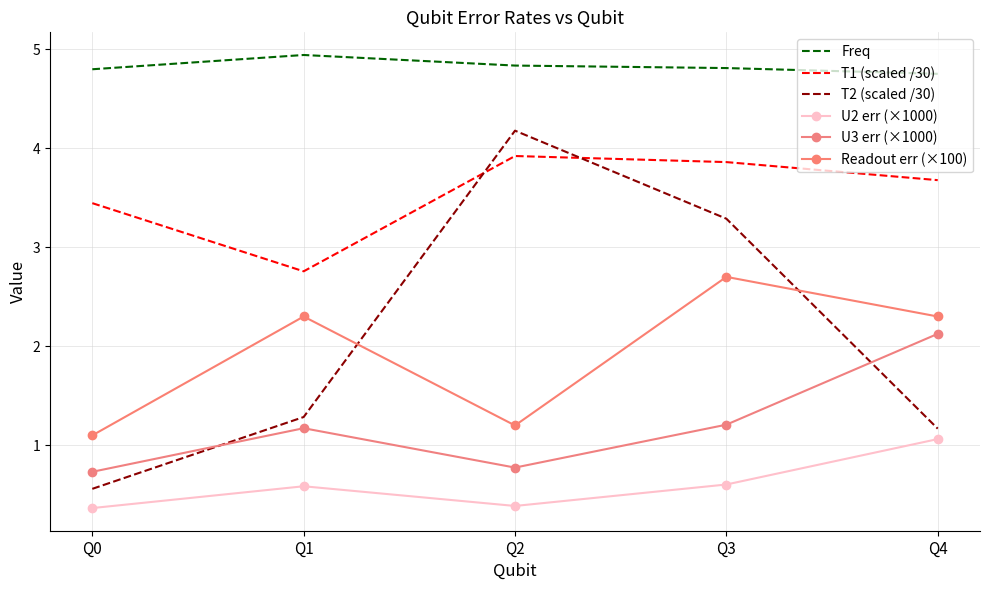

True or false: U3 err (×1000) and U2 err (×1000) intersect in this chart.

False